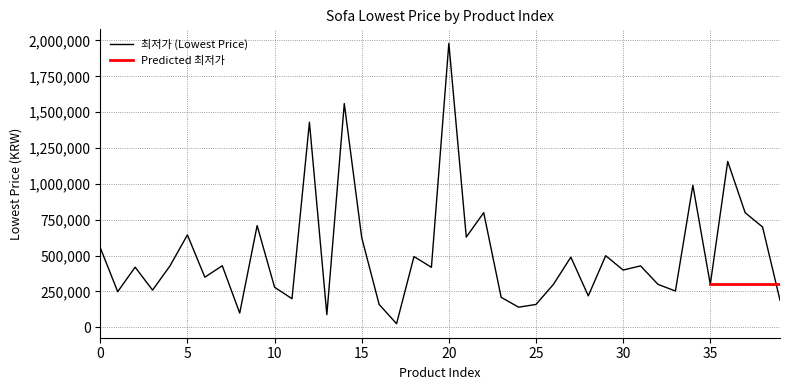

At which label is the value closest to 1002350?

34